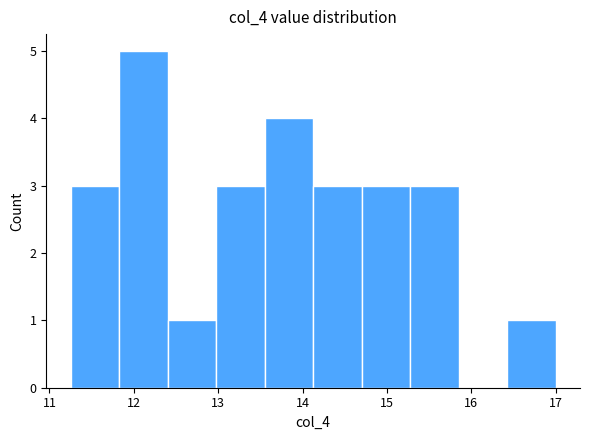

Reading left to right, list every bar in this chart as the range it spans on the x-axis followed by its height. Neither the bar edges nor the heights are printed on the chart, so give them approximately, as read against the axes.

11.3 to 11.8: 3
11.8 to 12.4: 5
12.4 to 13.0: 1
13.0 to 13.6: 3
13.6 to 14.1: 4
14.1 to 14.7: 3
14.7 to 15.3: 3
15.3 to 15.9: 3
15.9 to 16.4: 0
16.4 to 17.0: 1